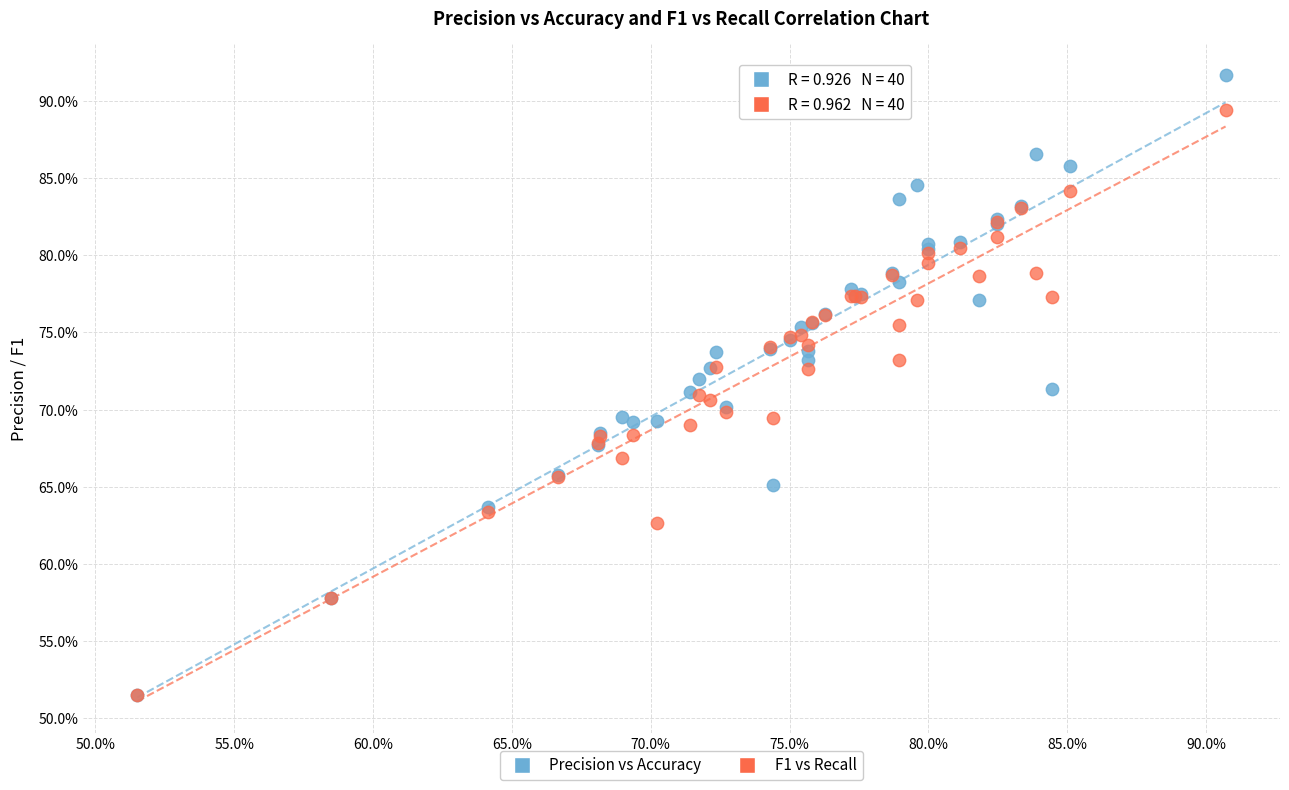

What are all the series names shown in the legend?

Precision vs Accuracy, F1 vs Recall